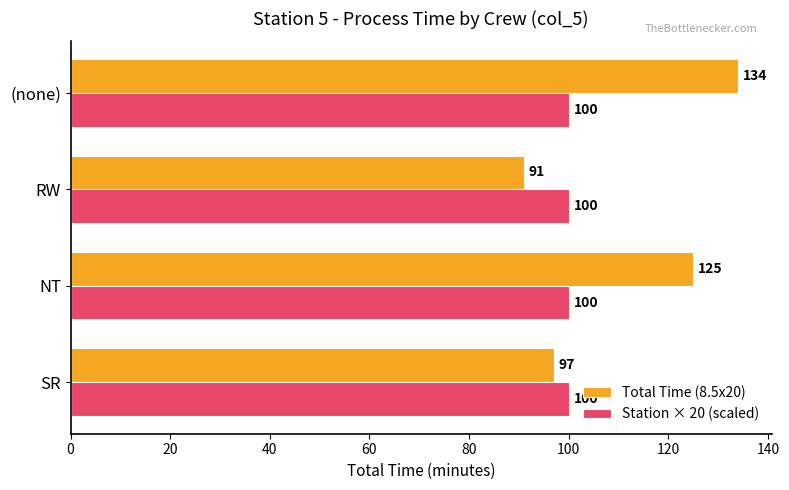

Which series has the largest range (max minus min)?

Total Time (8.5x20)